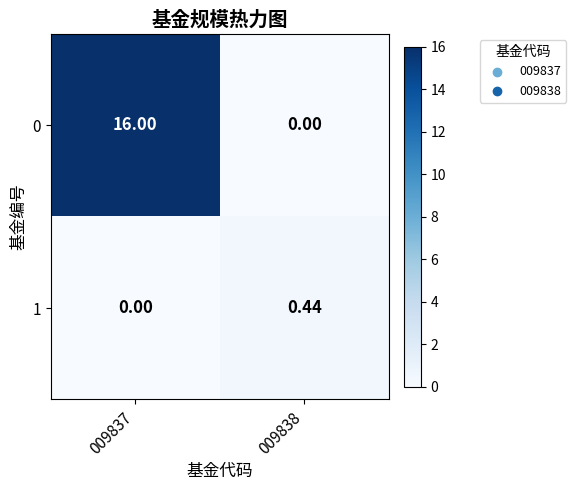

Is the value of 0 at 009837 greater than the value of 1 at 009837?

Yes